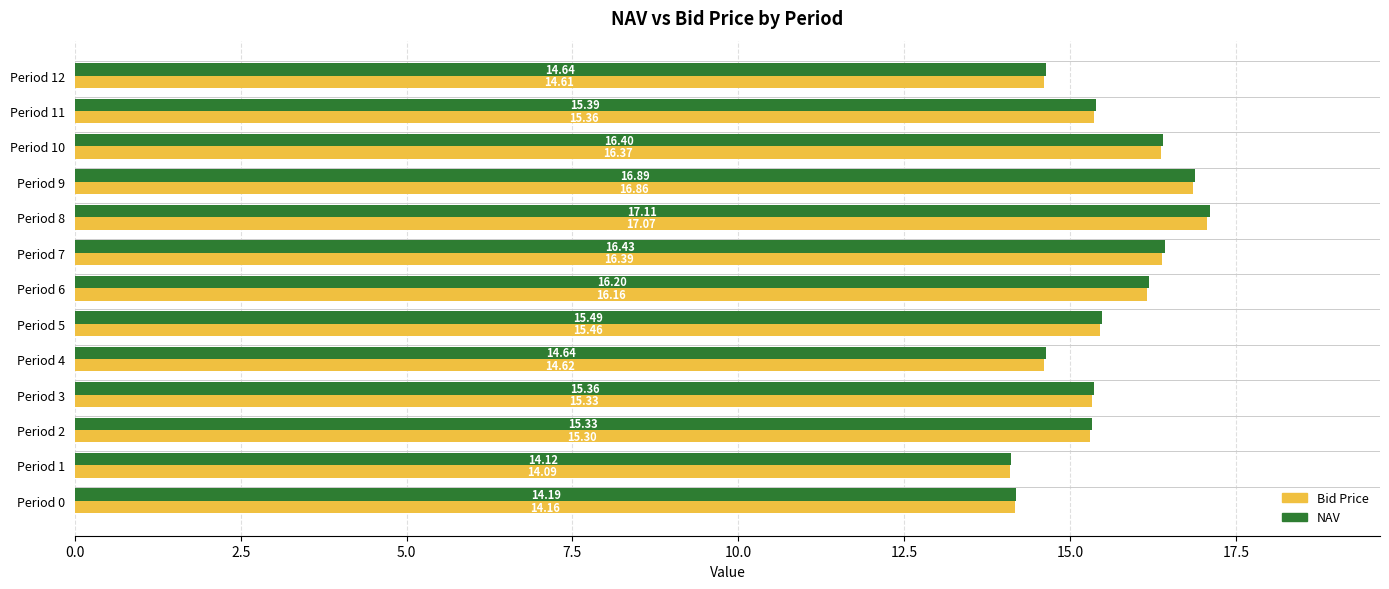

Which series has the widest spread of values?

NAV